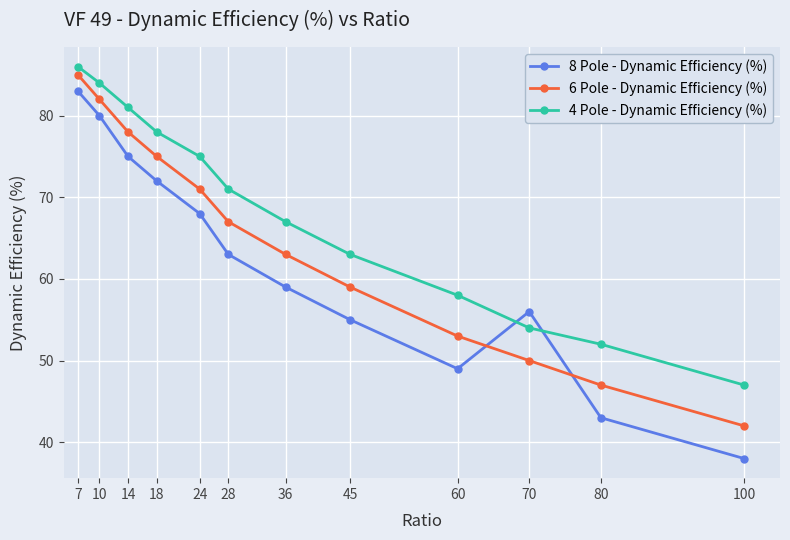

How many lines are shown in the chart?

3